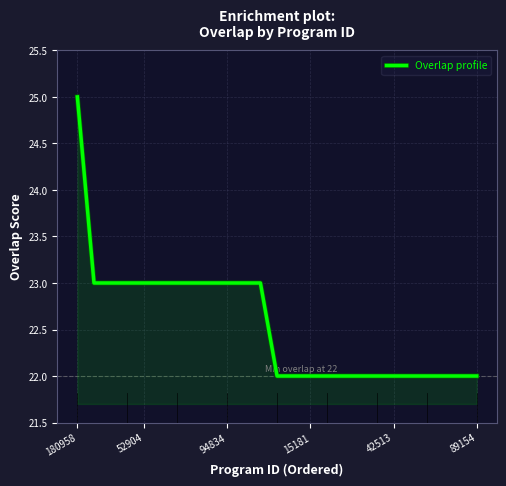

What is the difference between the maximum and minimum values?

3